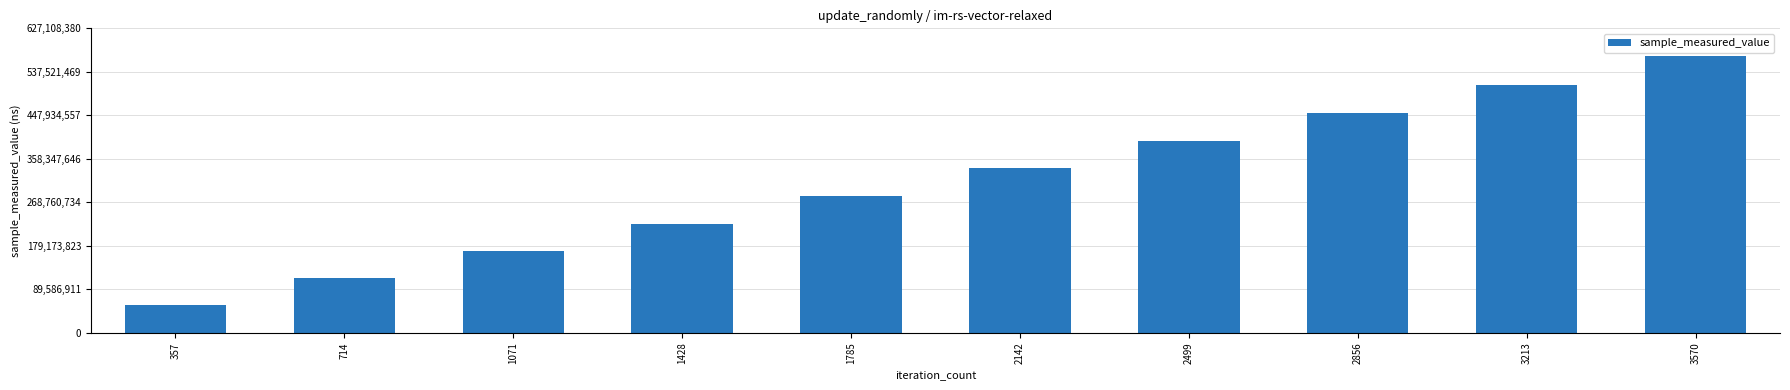

The value at 3570 is 570098528. True or false?

True